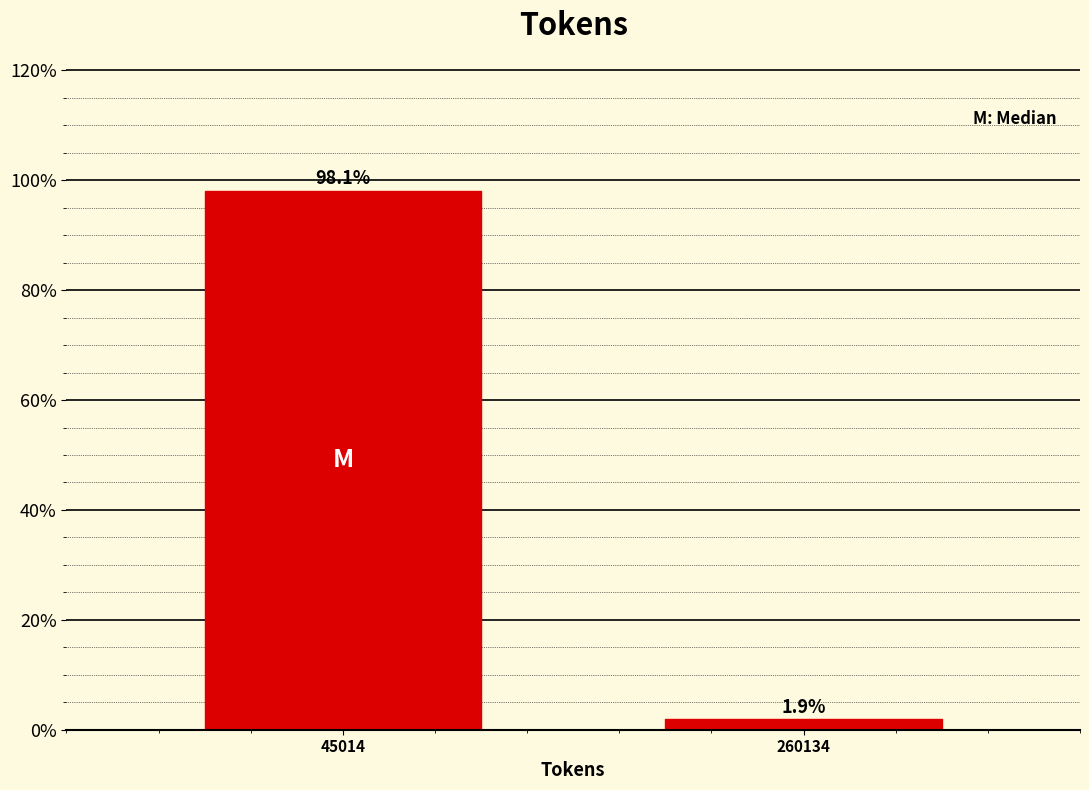

Reading right to left, what are all the values shown in this chart?

260134=1.9	45014=98.1